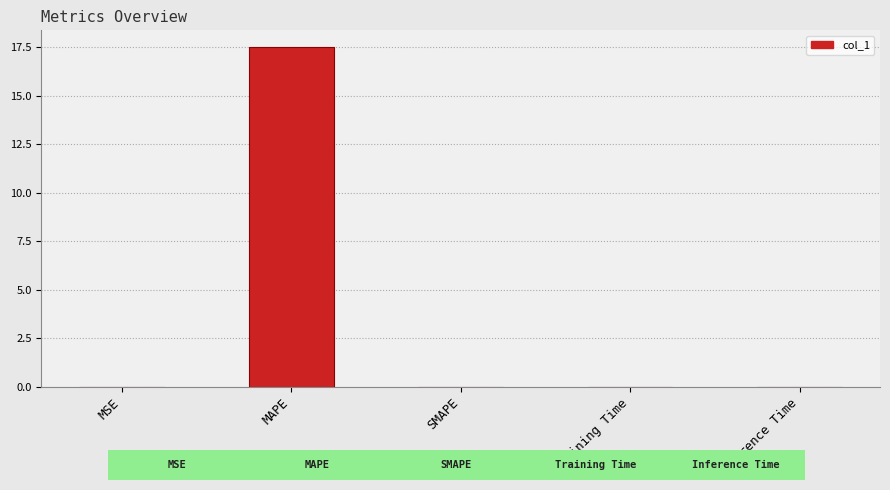

True or false: the data shows 0.0 at Training Time.

True